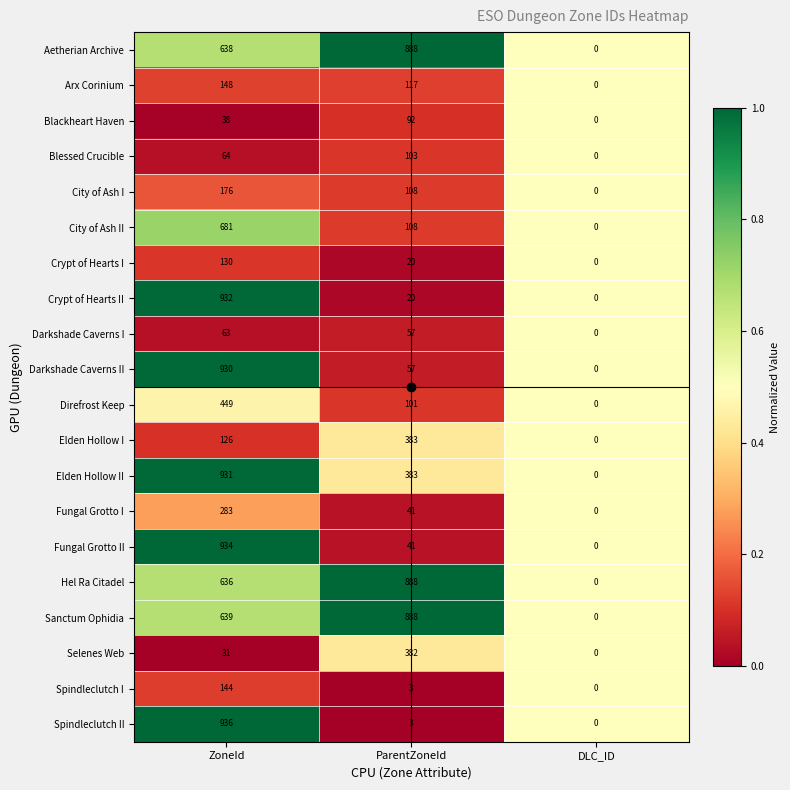

What is the difference between the Spindleclutch I values at ZoneId and ParentZoneId?

141